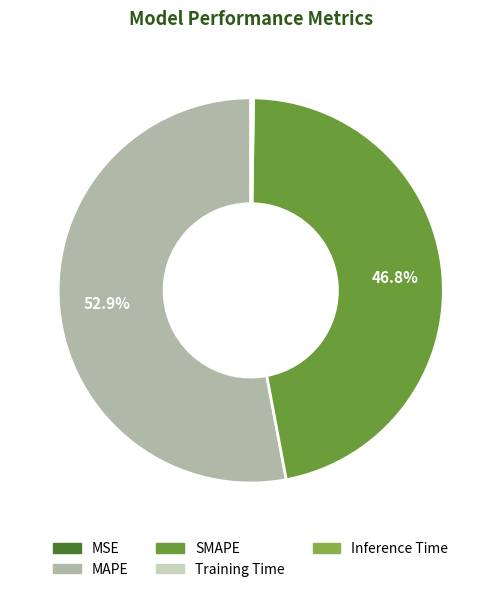

Between SMAPE and MSE, which is larger?

SMAPE